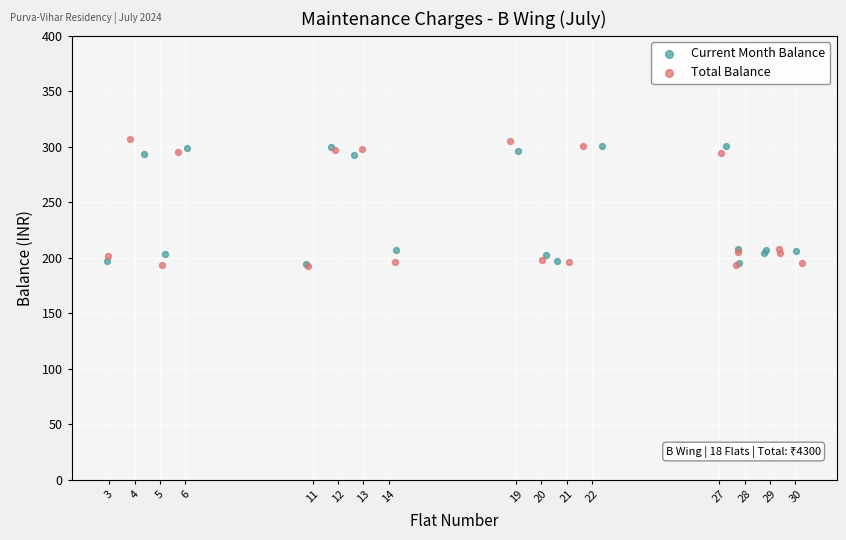

Which series has the largest Y range (max minus min)?

Total Balance